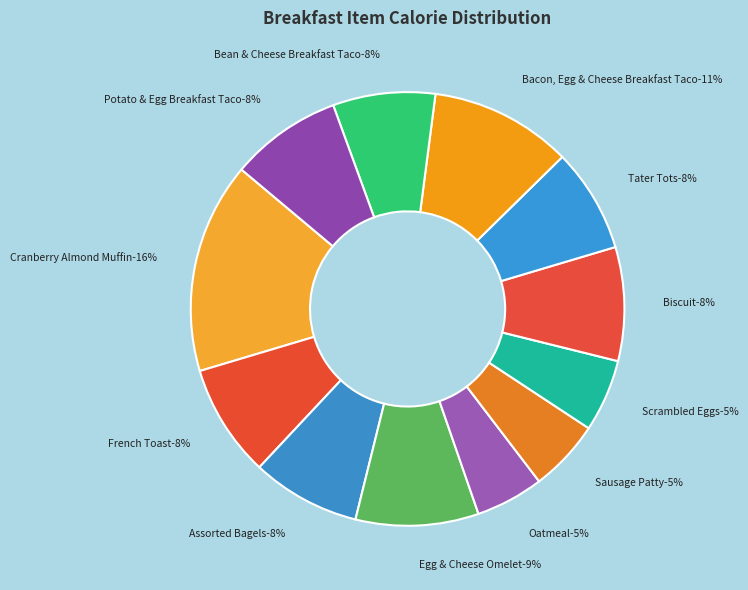

To the nearest percent, what portion does Bacon, Egg & Cheese Breakfast Taco represent?

11%